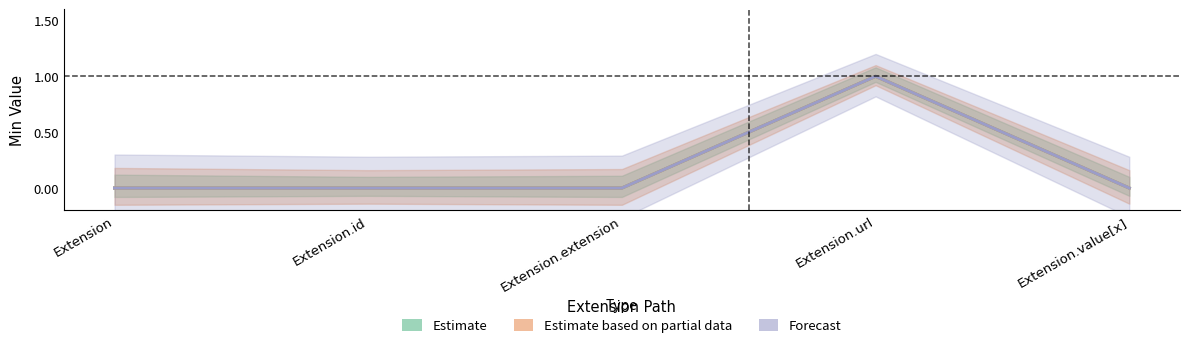

True or false: Estimate and Estimate based on partial data intersect in this chart.

False